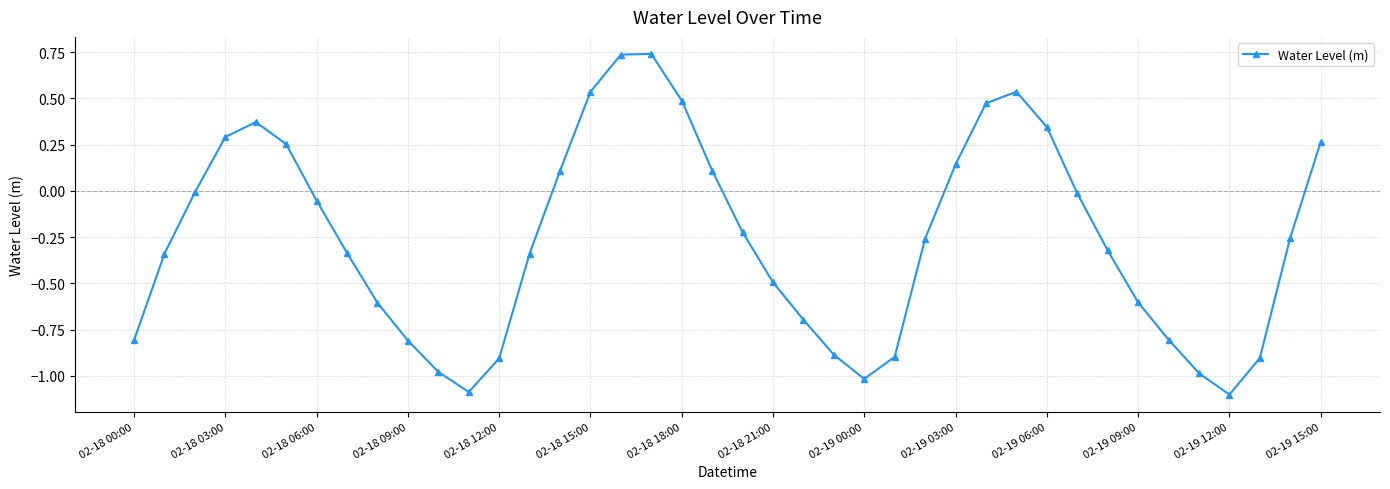

True or false: the data has more than 0 interior local peaks.

True